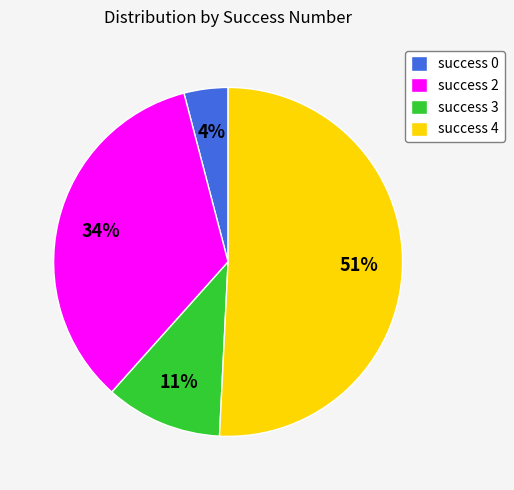

Which category has the biggest portion of the pie?

success 4